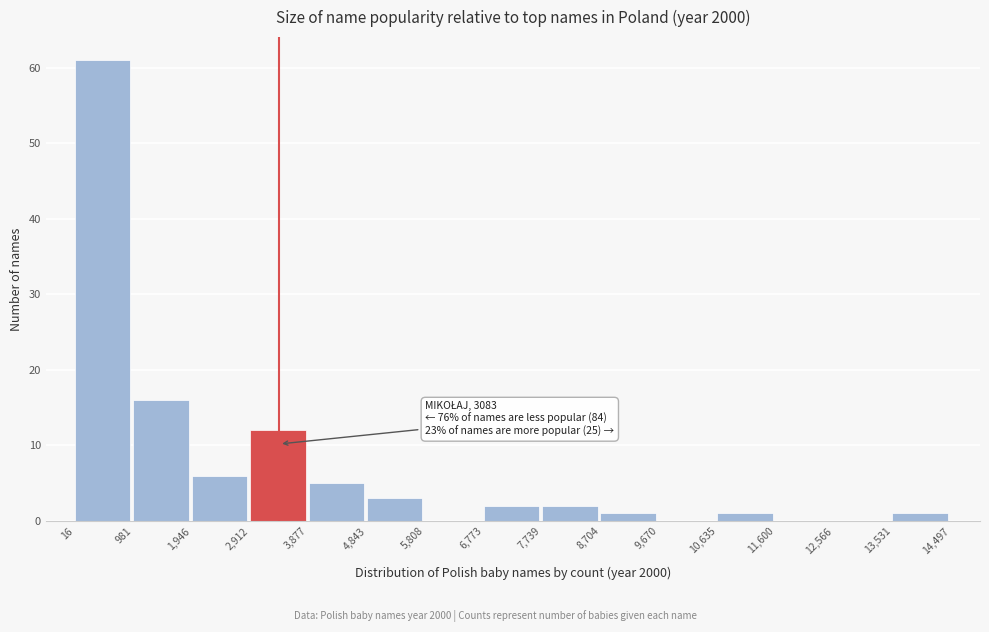

Which range on the x-axis has the tallest bar?

16 to 981